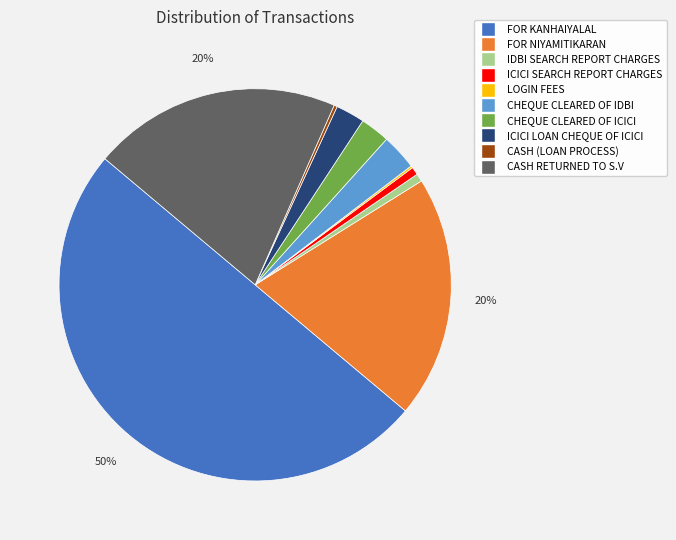

To the nearest percent, what is the combined percentage of CHEQUE CLEARED OF ICICI and FOR NIYAMITIKARAN?

22%